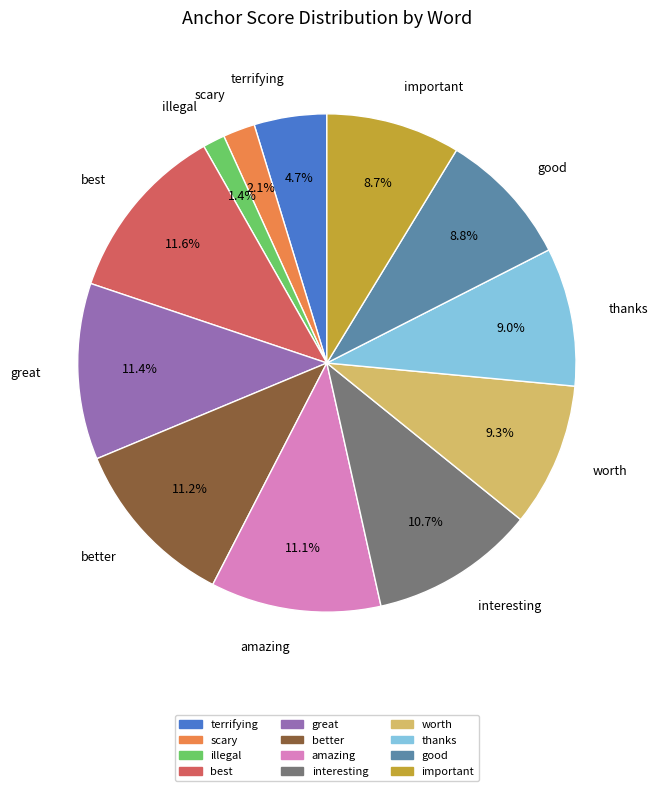

What percentage is the important slice, to the nearest percent?

9%